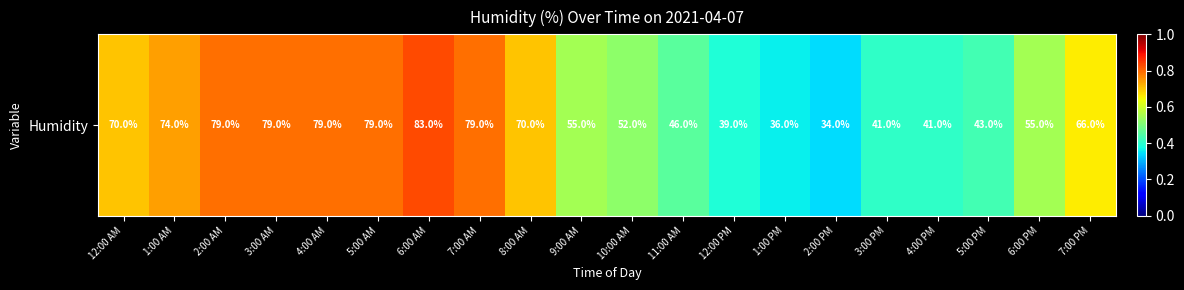

What is the minimum value shown in the chart?

34